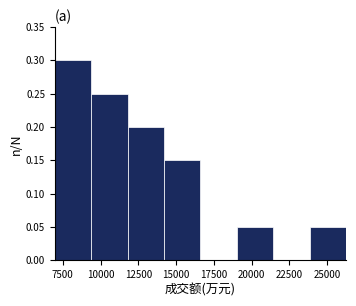

Reading left to right, transcribe this chart: for each bar, give the range it covers on the x-axis and its height. Neither the bar edges nor the heights are printed on the chart, so give them approximately, as read against the axes.

7000 to 9500: 0.30
9500 to 12000: 0.25
12000 to 14000: 0.20
14000 to 16500: 0.15
16500 to 19000: 0
19000 to 21500: 0.05
21500 to 24000: 0
24000 to 26500: 0.05